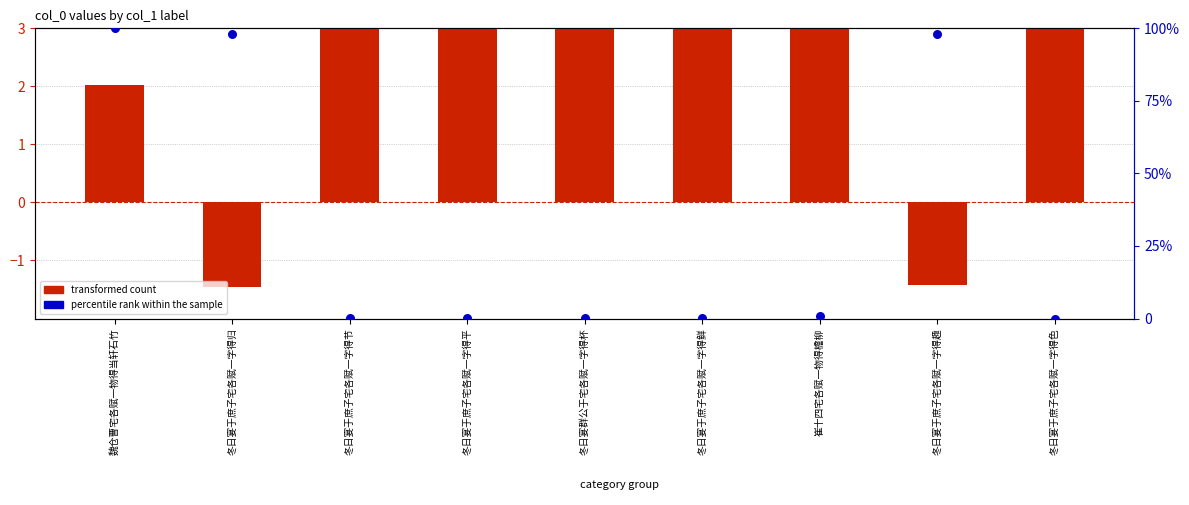

What are all the series names shown in the legend?

transformed count, percentile rank within the sample